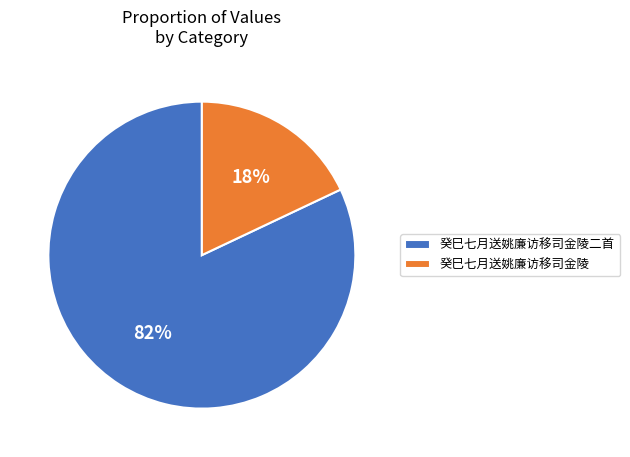

To the nearest percent, what percentage of the pie is 癸巳七月送姚廉访移司金陵二首?

82%